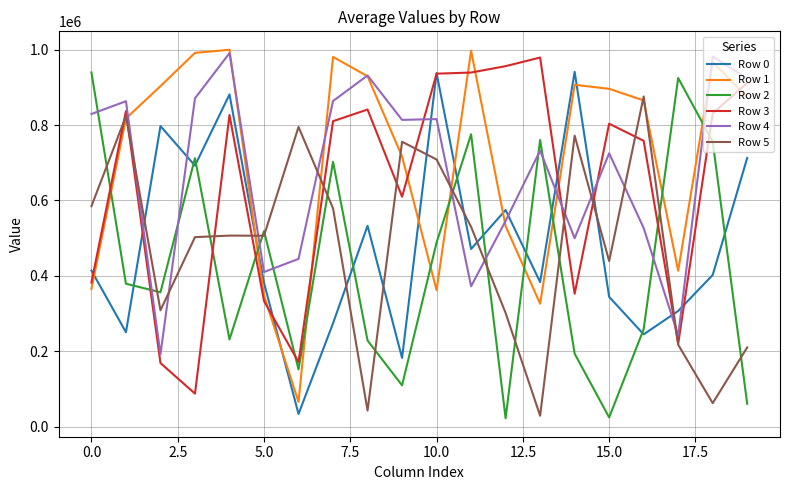

What are all the series names shown in the legend?

Row 0, Row 1, Row 2, Row 3, Row 4, Row 5